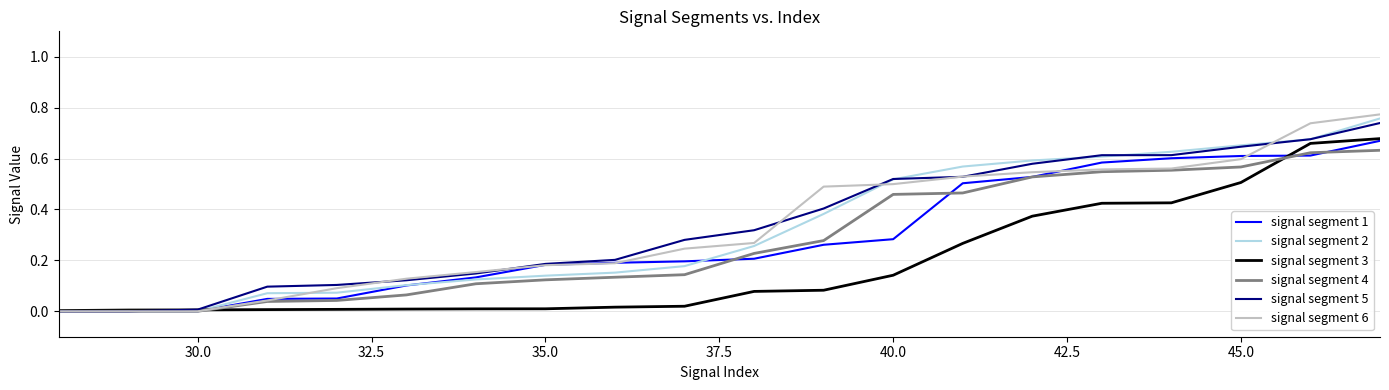

What are all the series names shown in the legend?

signal segment 1, signal segment 2, signal segment 3, signal segment 4, signal segment 5, signal segment 6